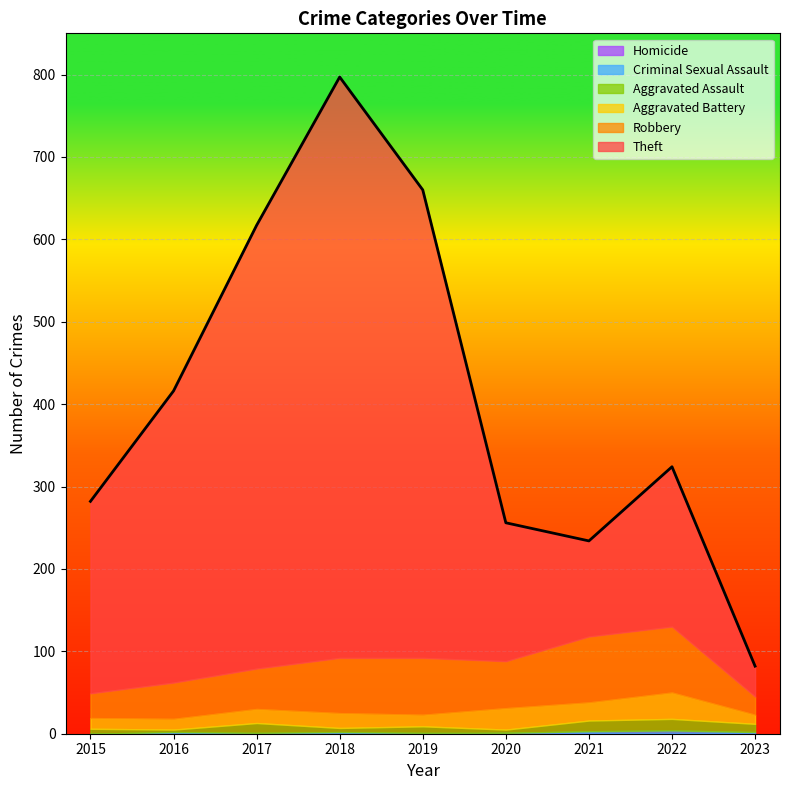

At which category does Criminal Sexual Assault reach its first local valley?

2017